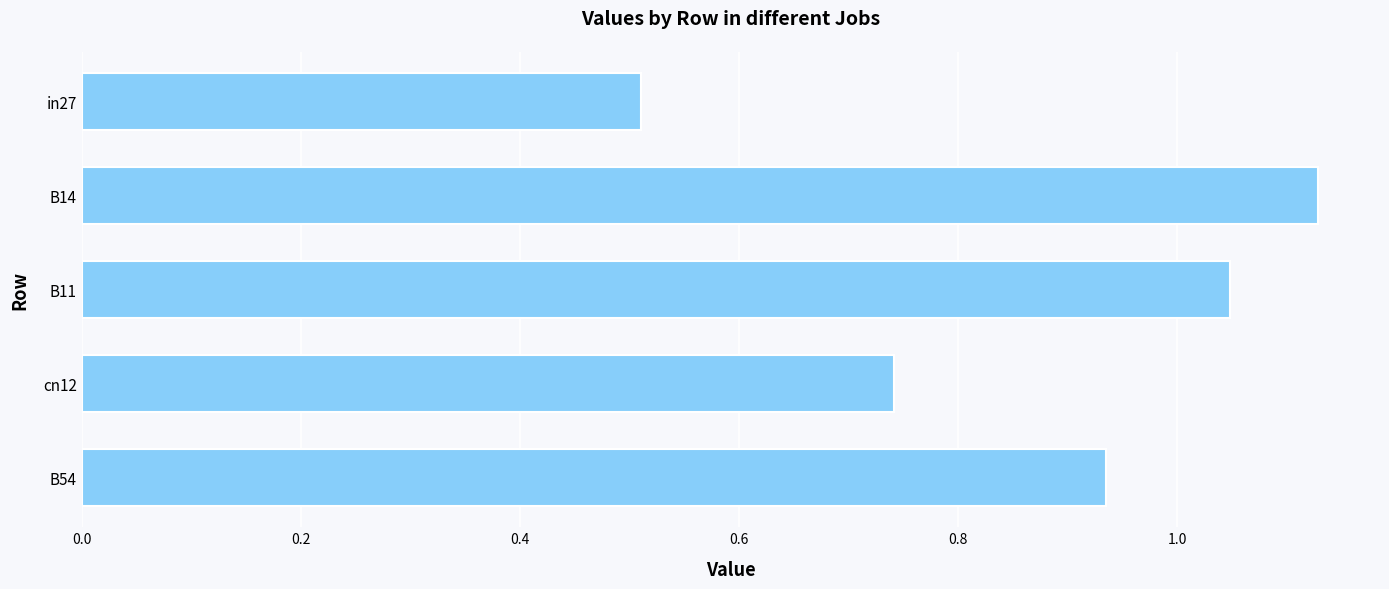

List the labels in order of value, smallest first.

in27, cn12, B54, B11, B14